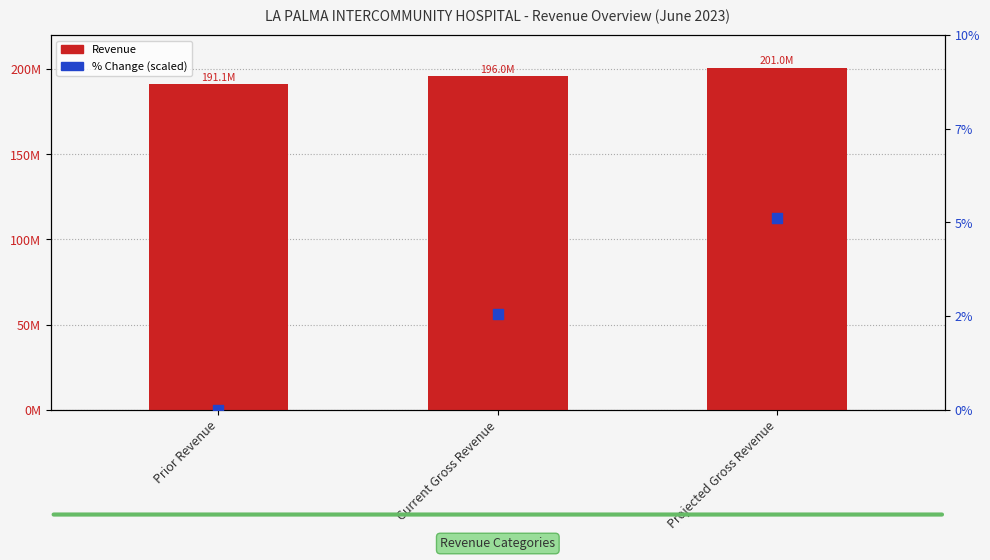

At which category is the sum across all series the highest?

Projected Gross Revenue